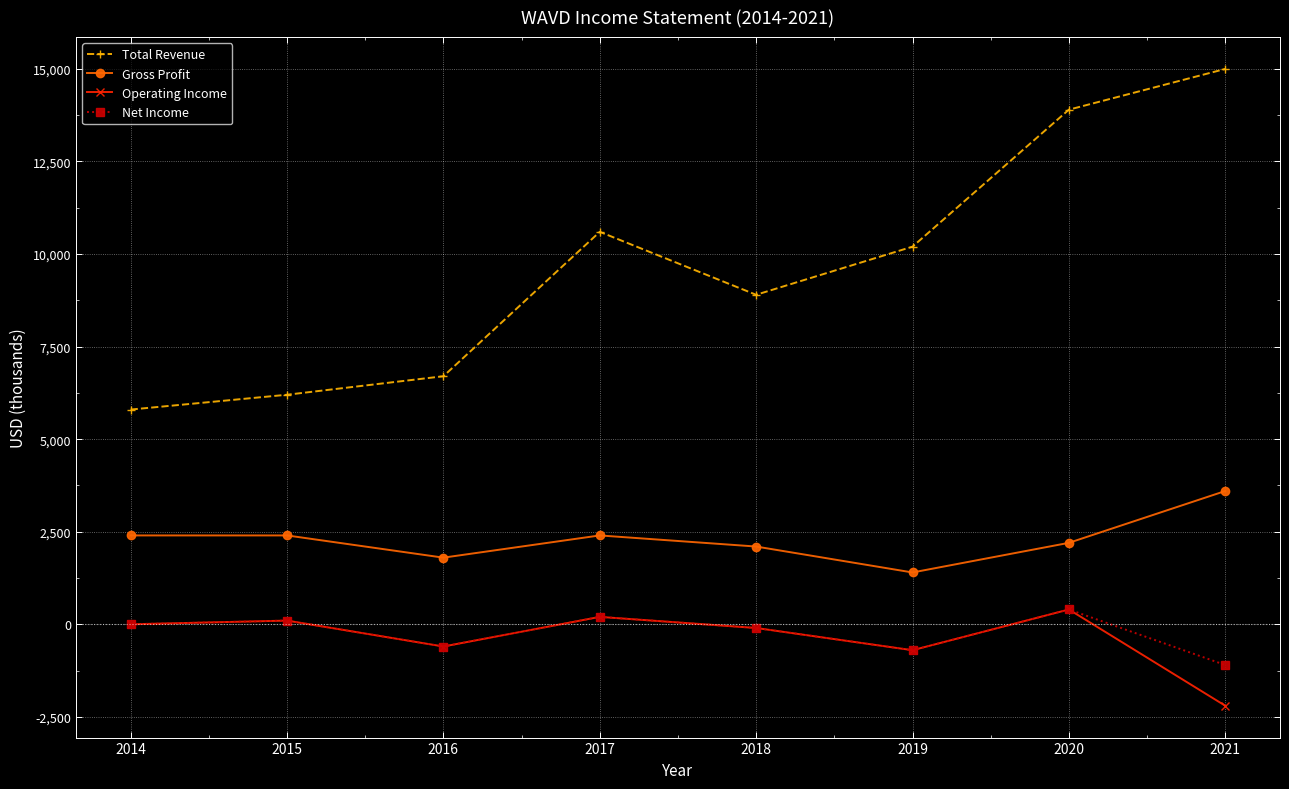

Which label corresponds to the largest value in the chart?

2021